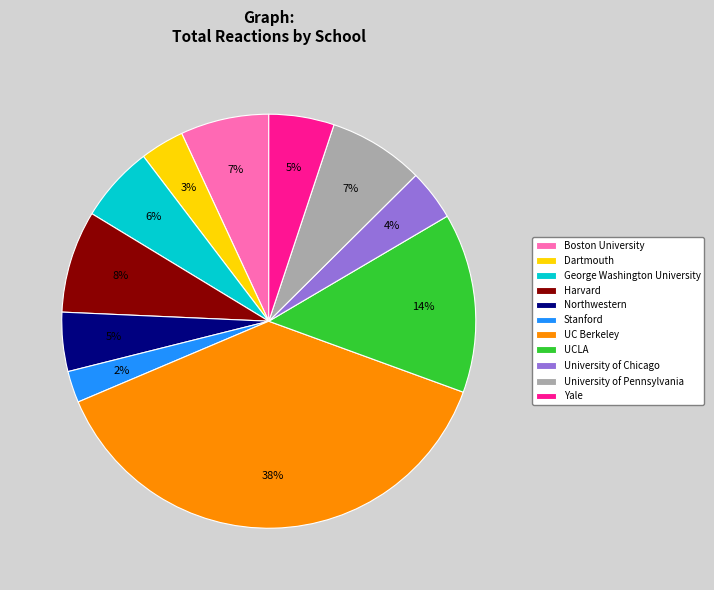

To the nearest percent, what is the average slice percentage?

9%